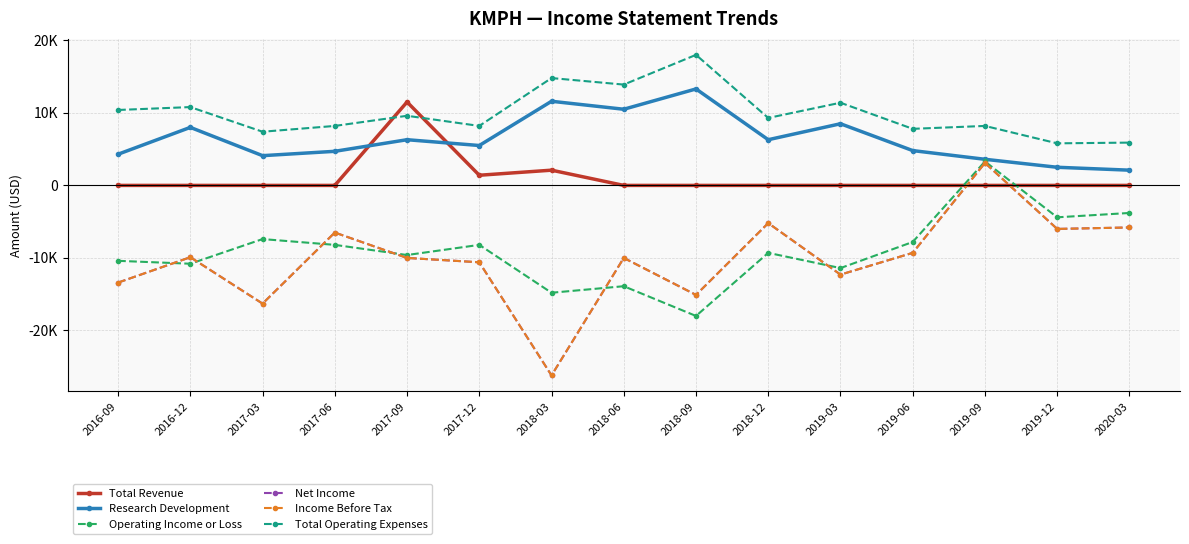

Does the chart have visible grid lines?

Yes